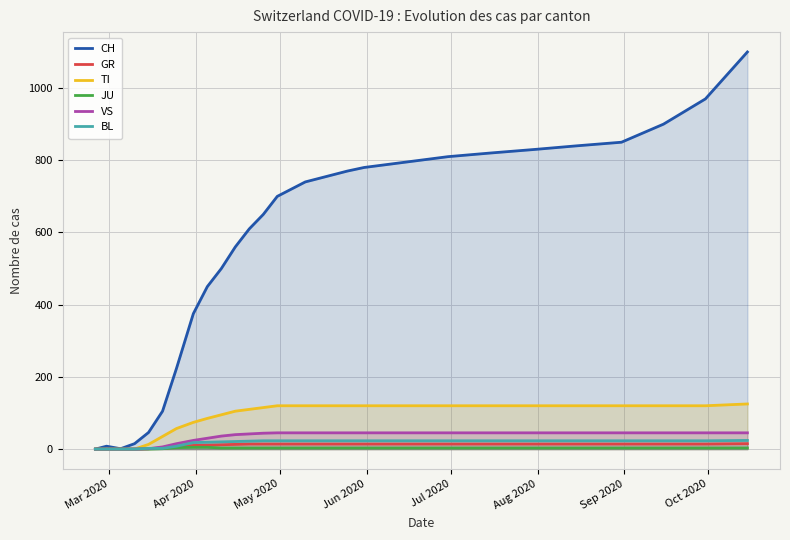

What are all the series names shown in the legend?

CH, GR, TI, JU, VS, BL